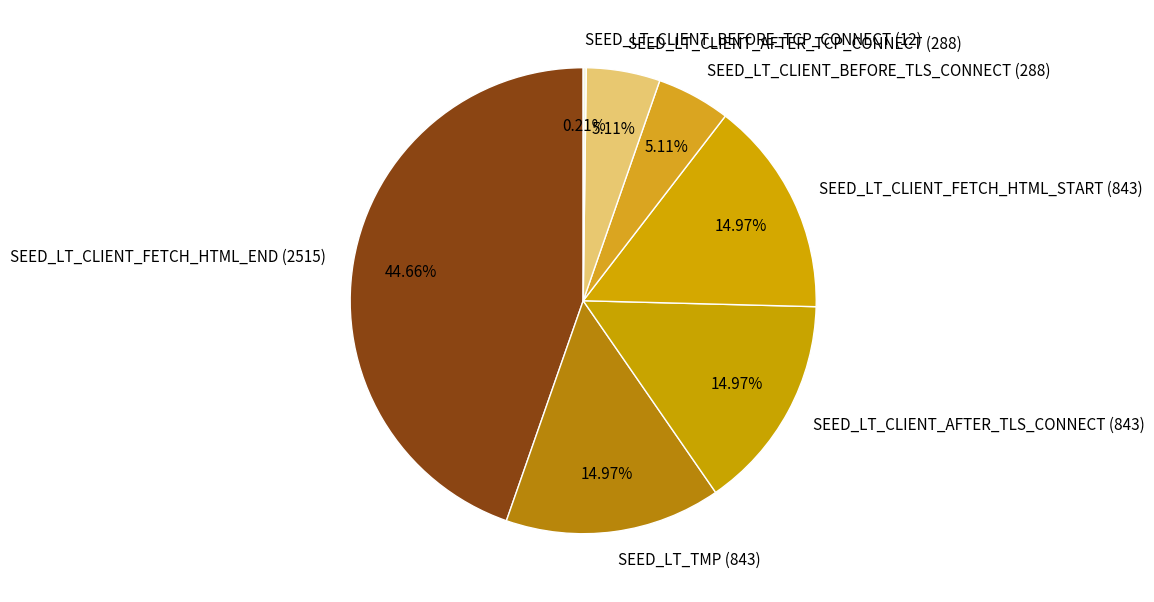

Combined, do SEED_LT_CLIENT_BEFORE_TLS_CONNECT (288) and SEED_LT_CLIENT_AFTER_TCP_CONNECT (288) account for over 50%?

No